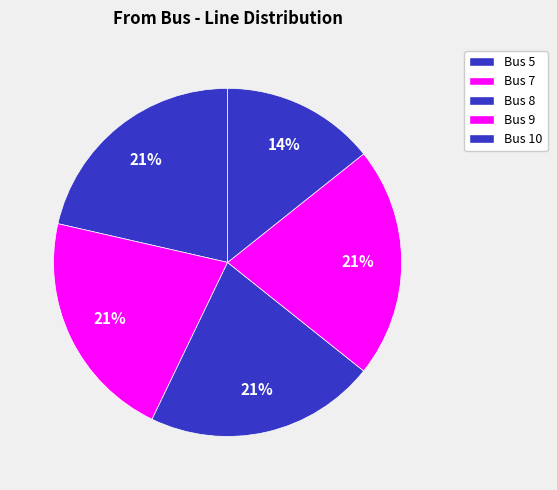

Count the number of slices in the pie.

5